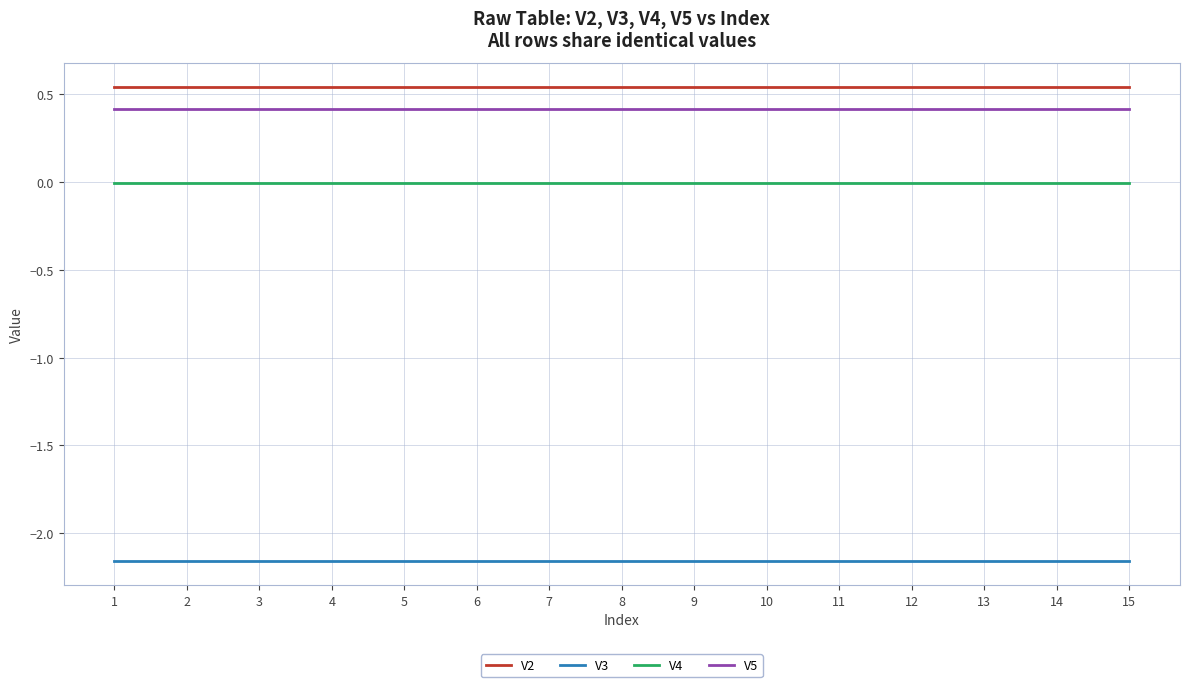

The V5 series shows 0.7 at 5. True or false?

False